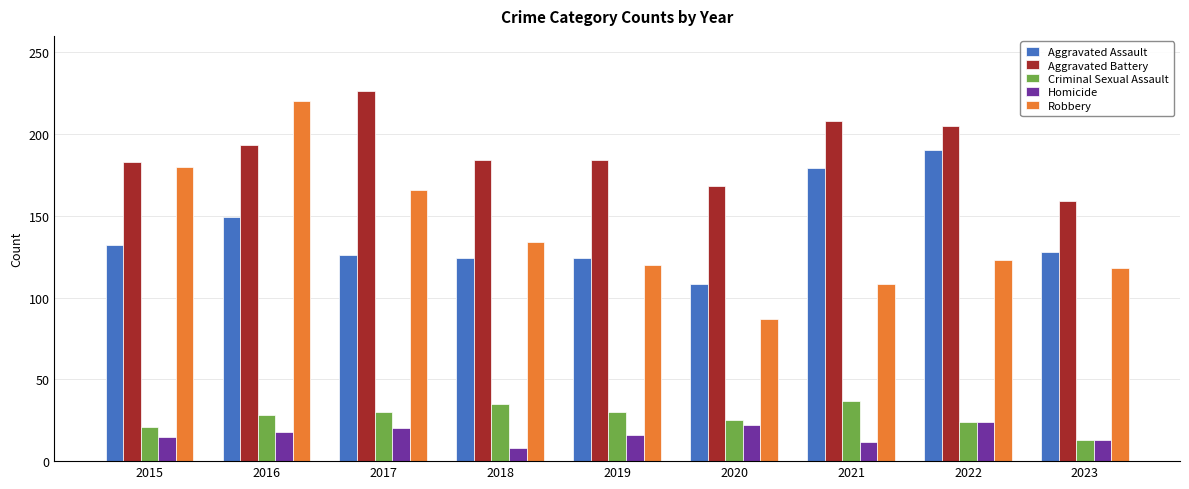

Rank the series at 2021 from lowest to highest value.

Homicide, Criminal Sexual Assault, Robbery, Aggravated Assault, Aggravated Battery